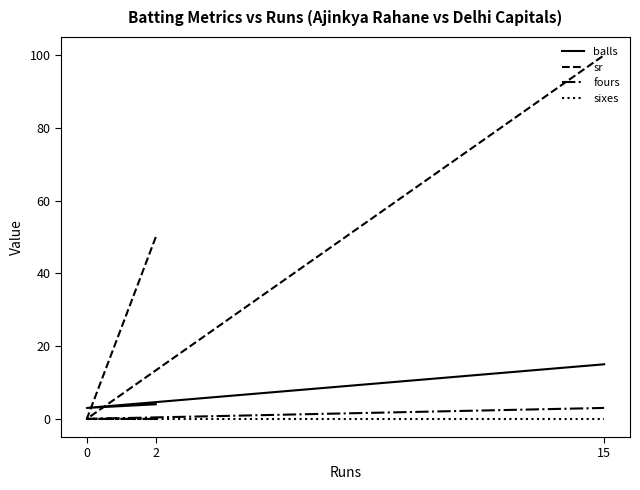

At 2, list the series in order from smallest to largest.

fours, sixes, balls, sr